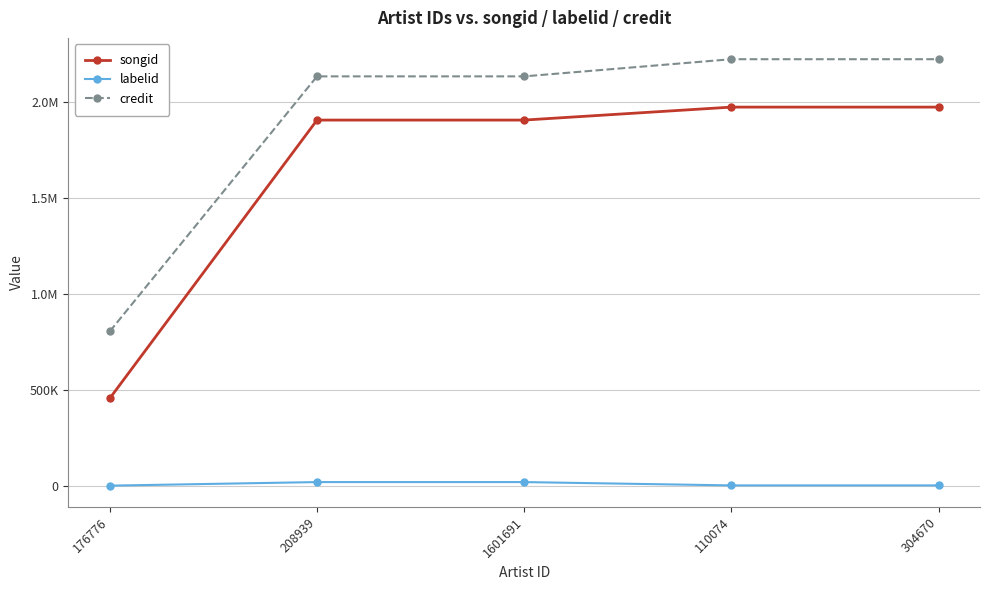

What are all the series names shown in the legend?

songid, labelid, credit